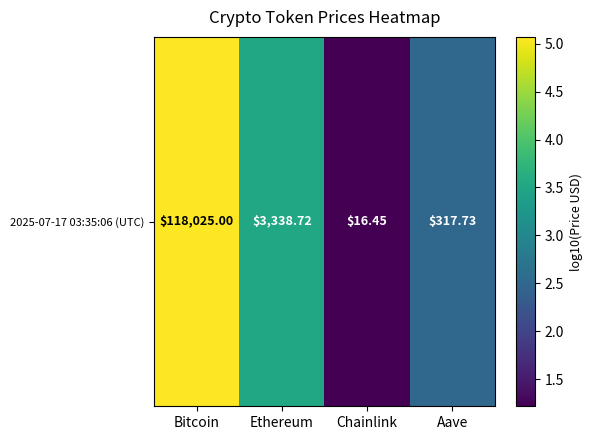

What is the smallest value displayed?

1.2